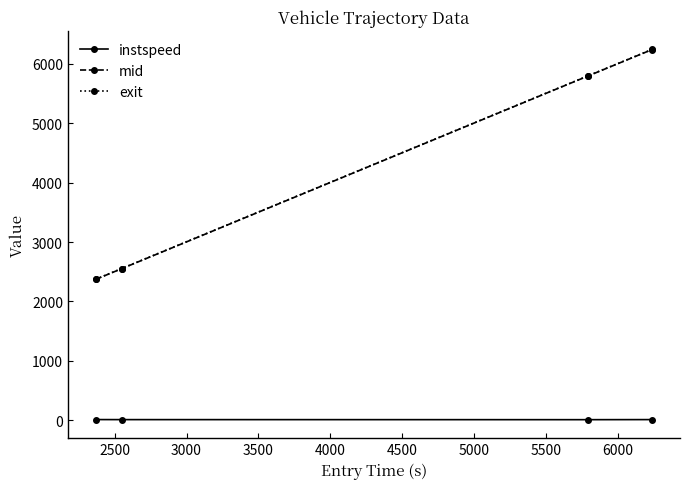

True or false: exit has more than 2 interior local peaks.

False